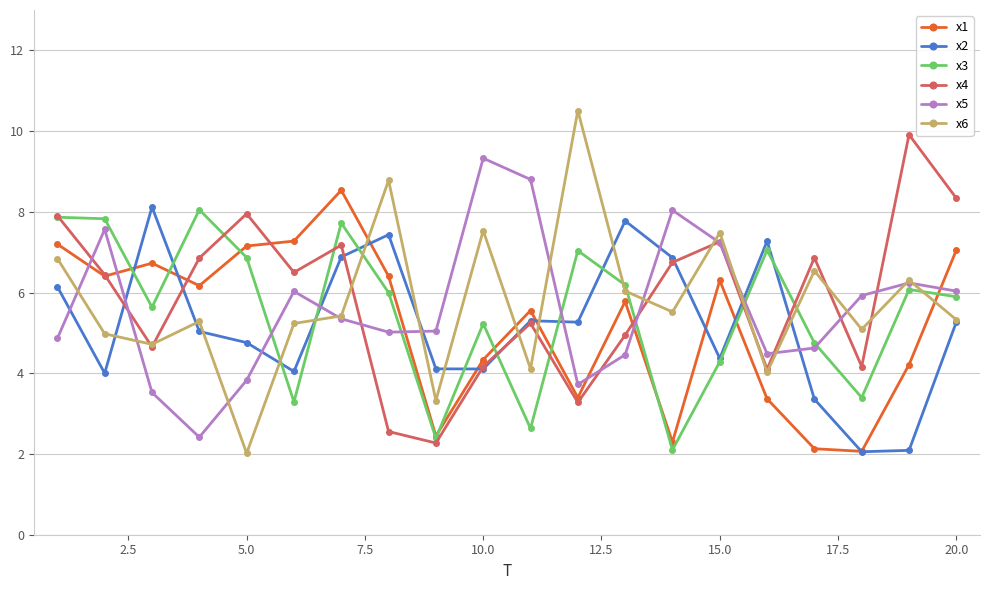

What is the greatest value displayed?

10.5